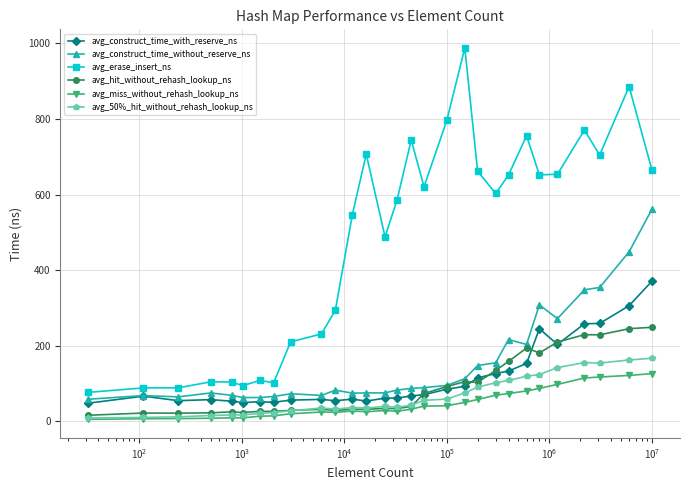

How many values in the avg_construct_time_without_reserve_ns series exceed 83?

15